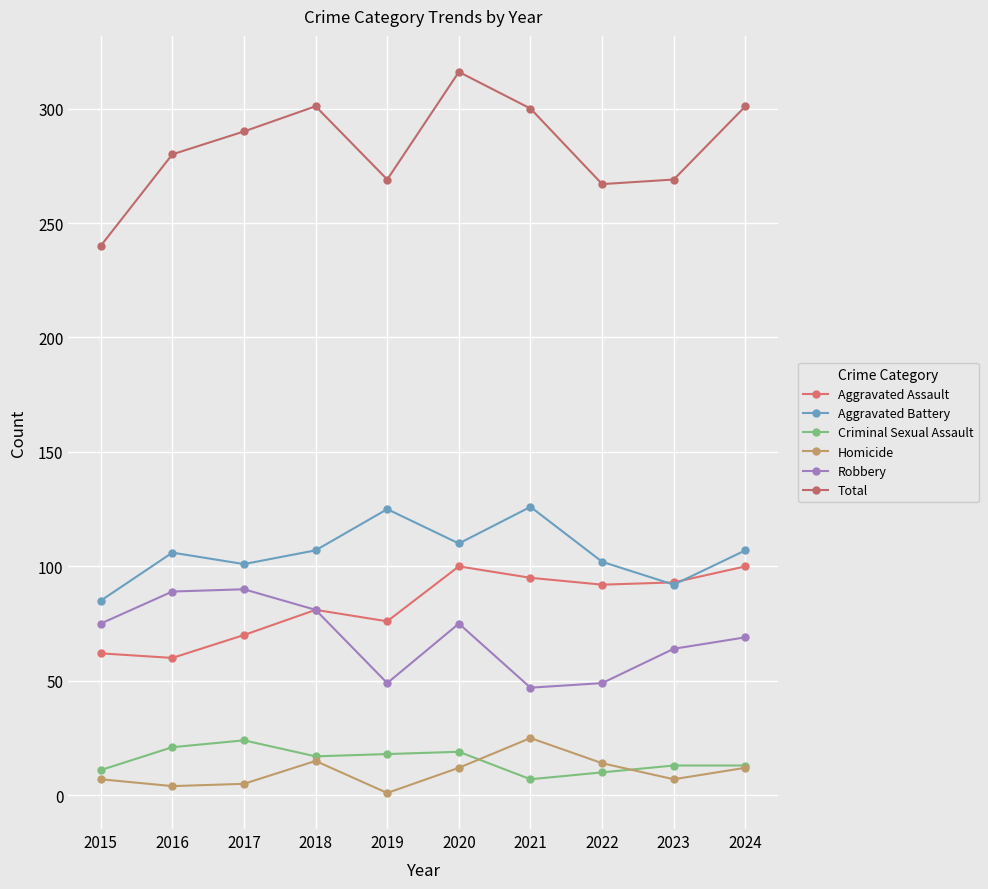

How many lines are shown in the chart?

6